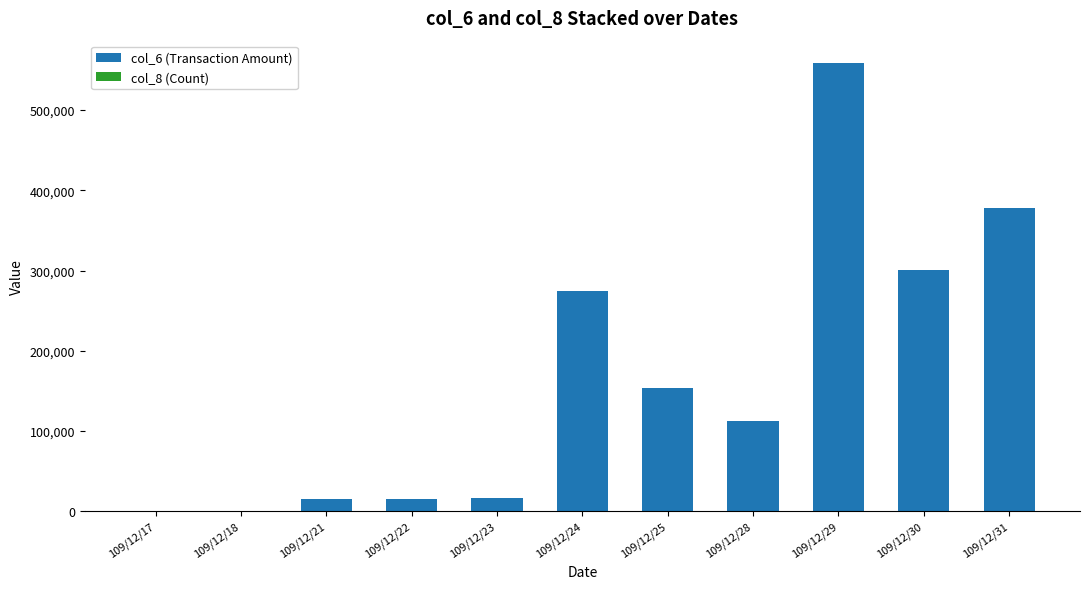

At which category is the sum across all series the highest?

109/12/29